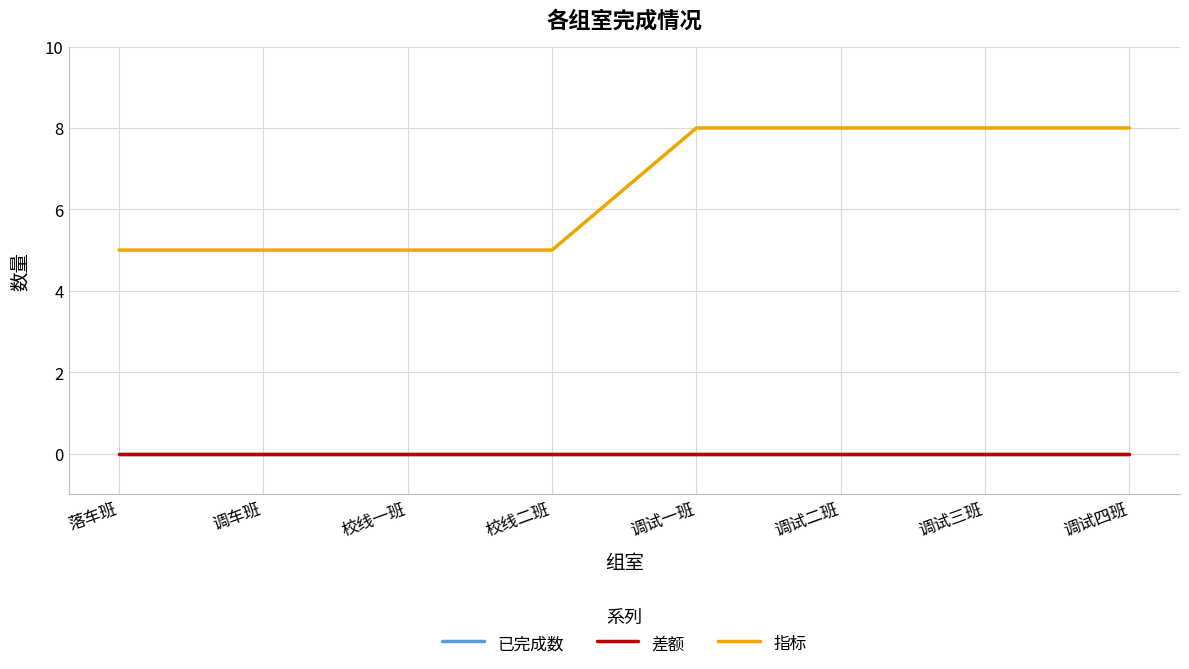

What is the value of the 指标 point at the 1st from the left?

5